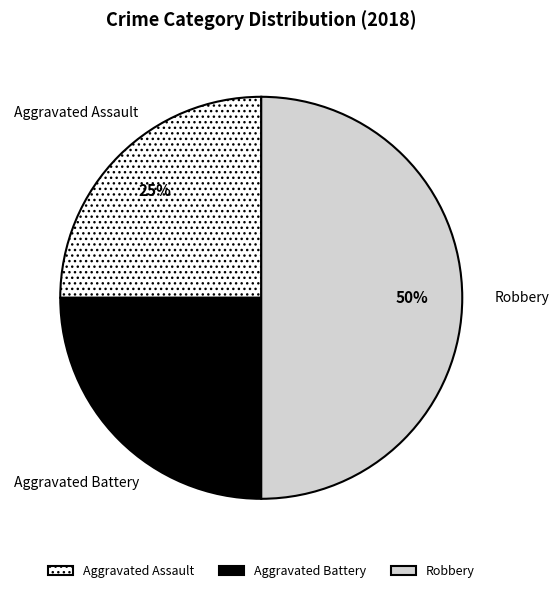

Which slice is the largest?

Robbery